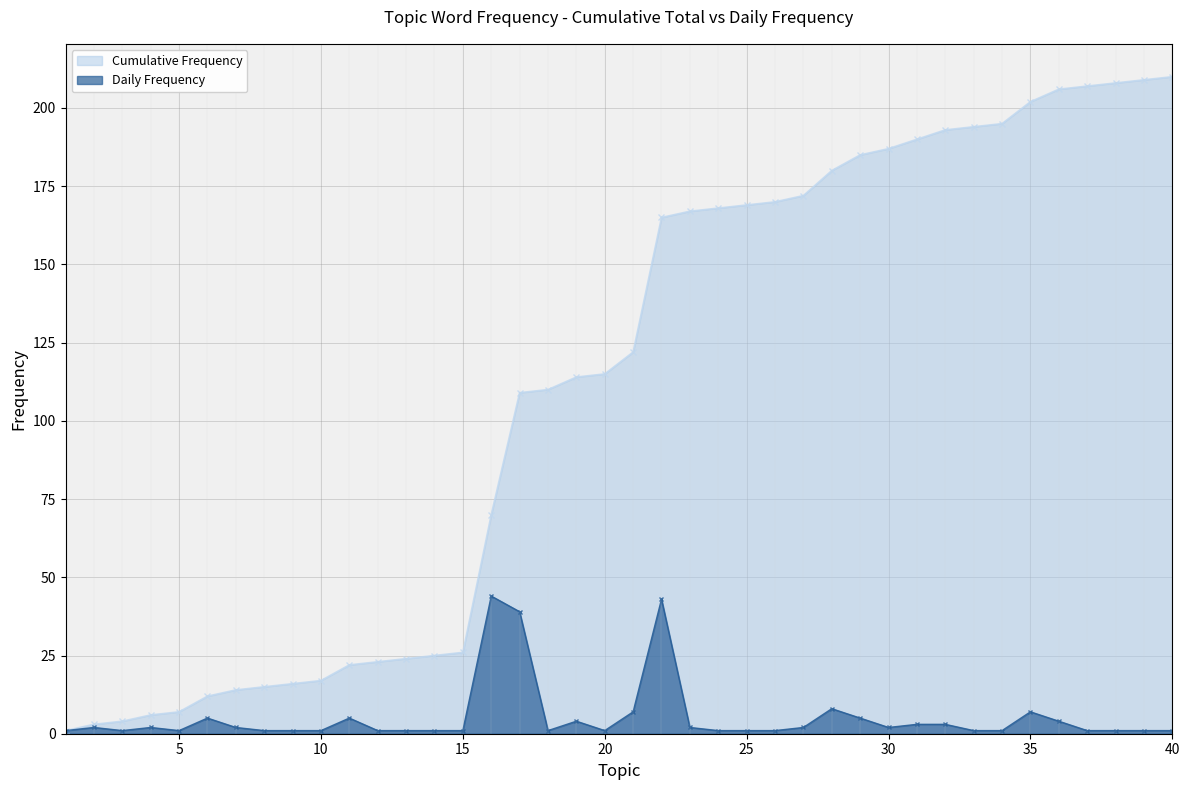

How many data points does each series have?

40